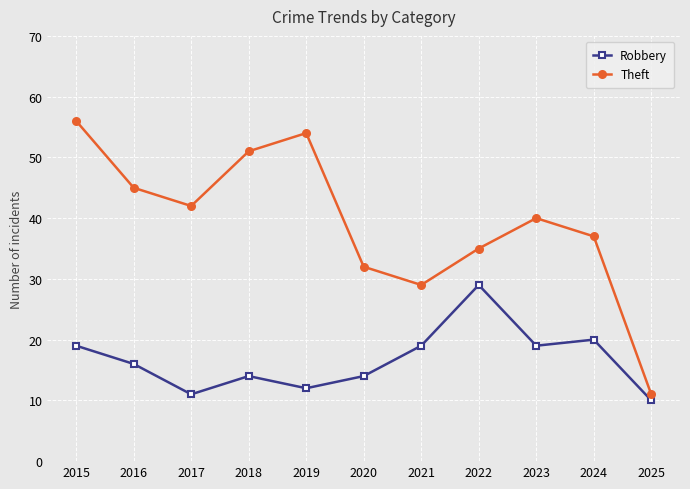

True or false: Robbery and Theft cross at least once.

False